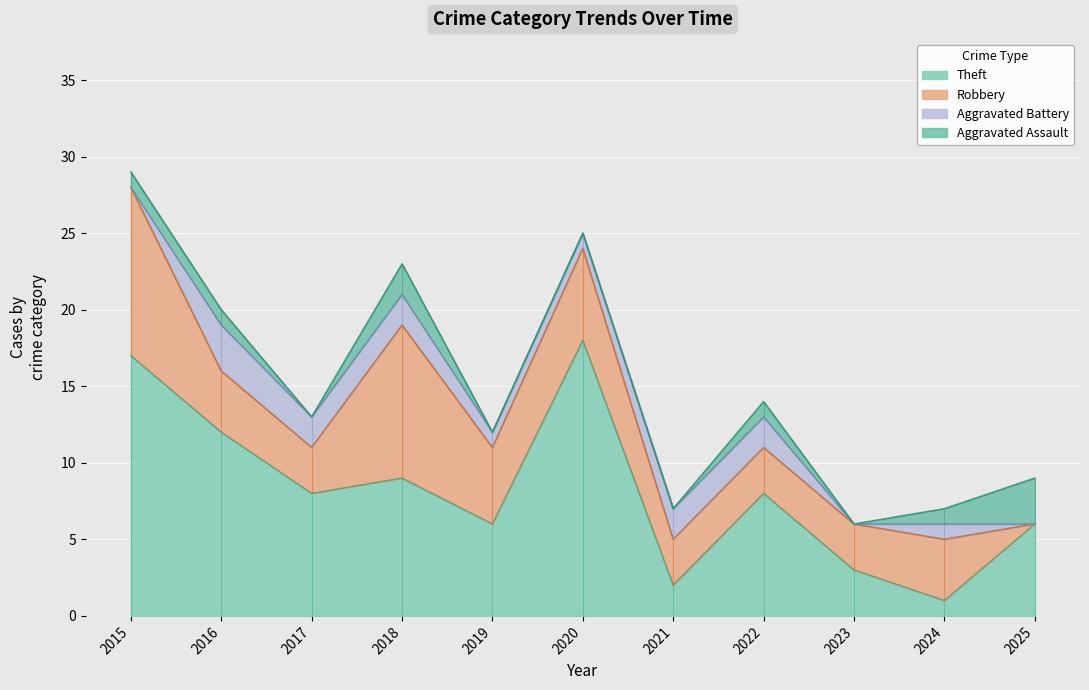

At which category does Aggravated Battery reach its first local peak?

2016